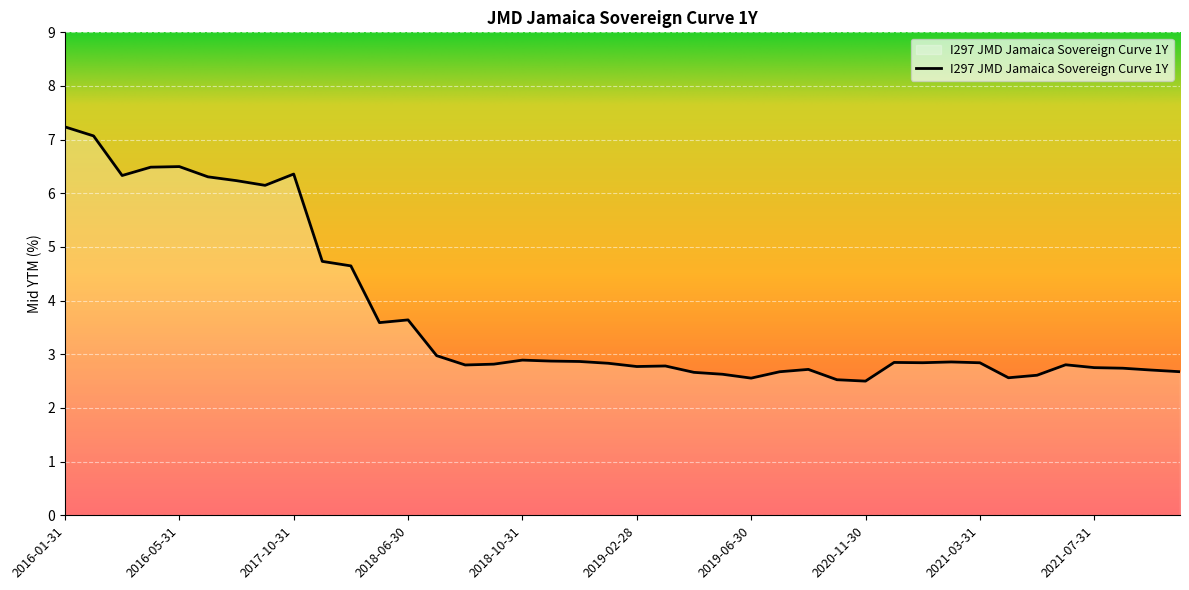

What is the minimum value shown in the chart?

2.5